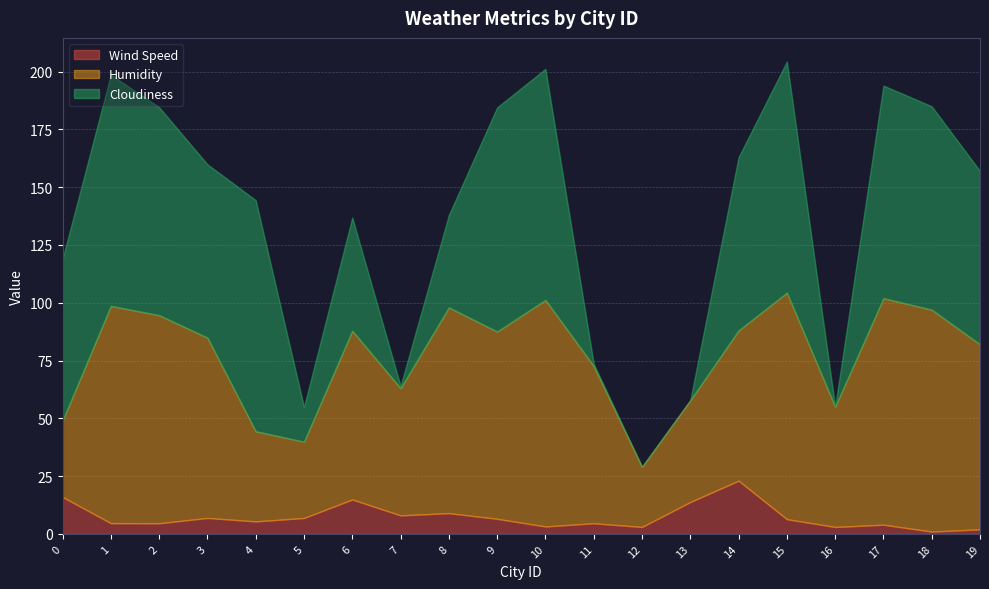

What are all the series names shown in the legend?

Wind Speed, Humidity, Cloudiness